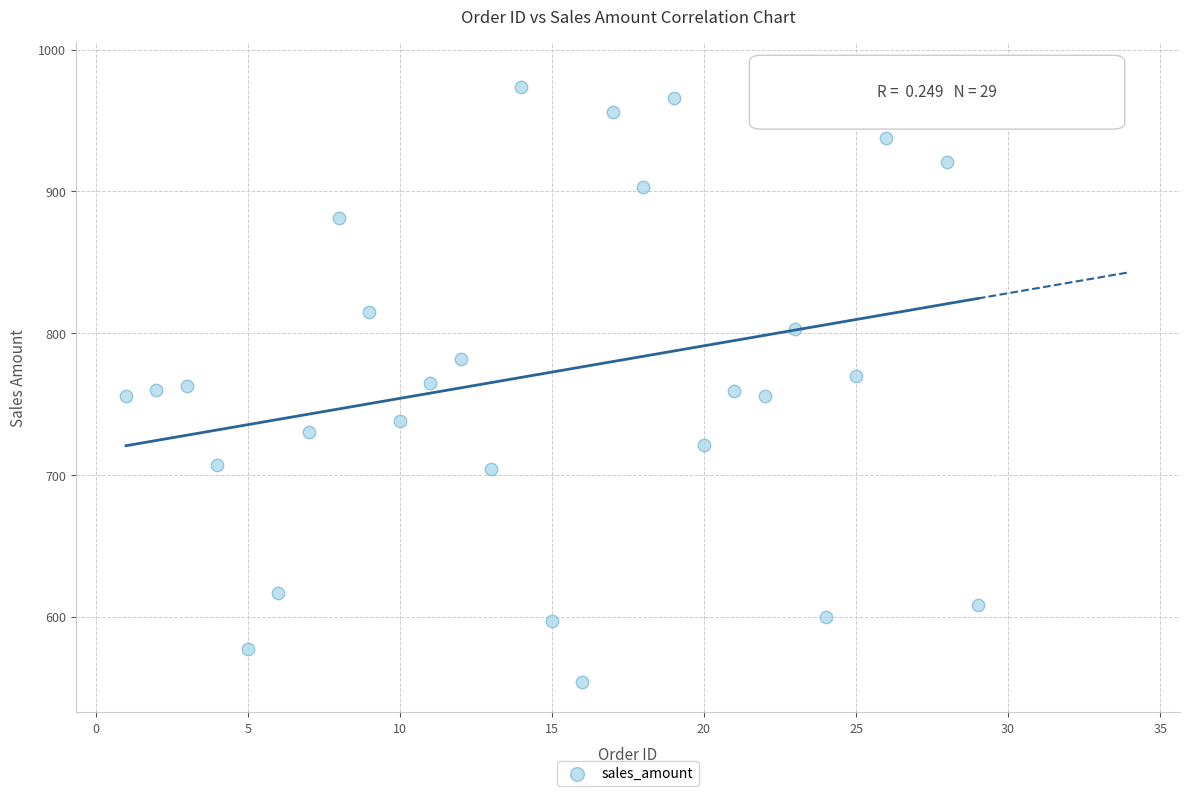

What is the range of X values (max minus min)?

28